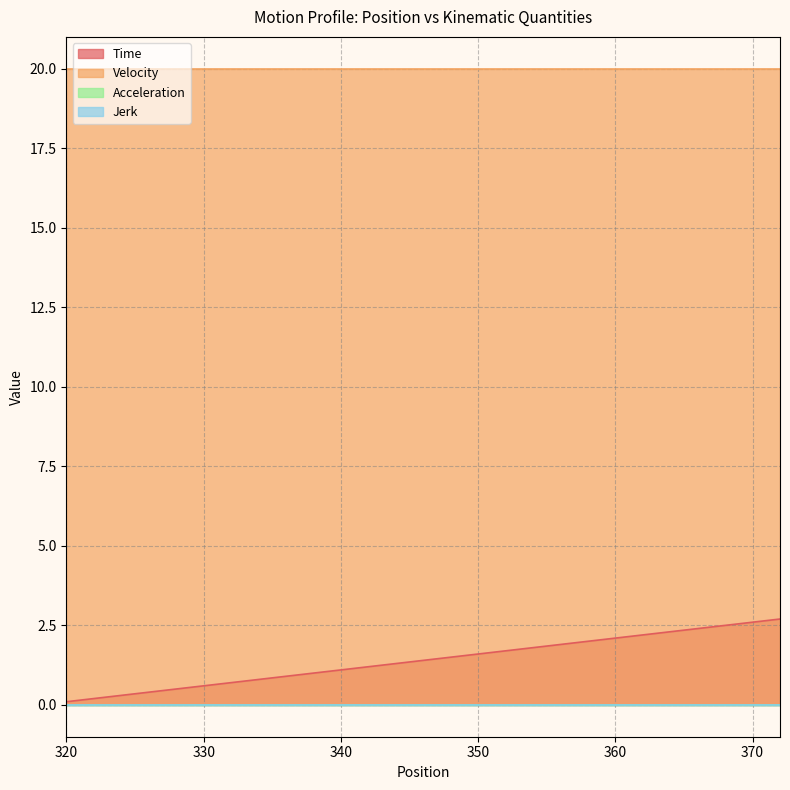

Is it true that Jerk equals 0.0 at 358?

True